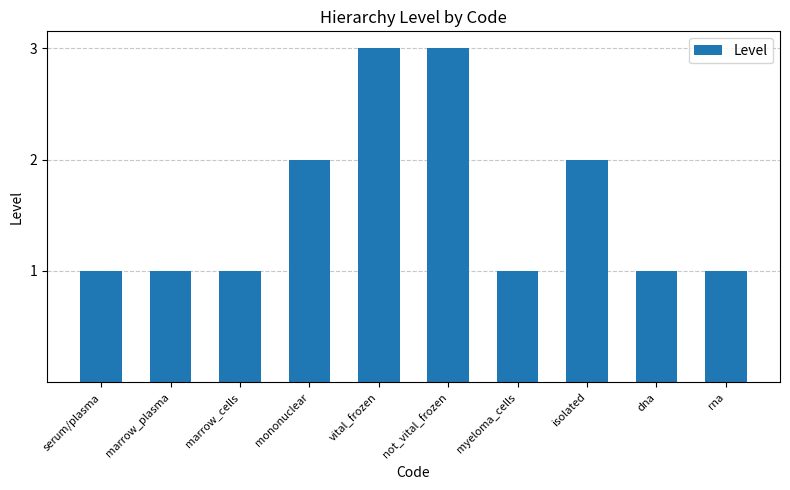

Are the bars grouped side by side (vs. stacked)?

No